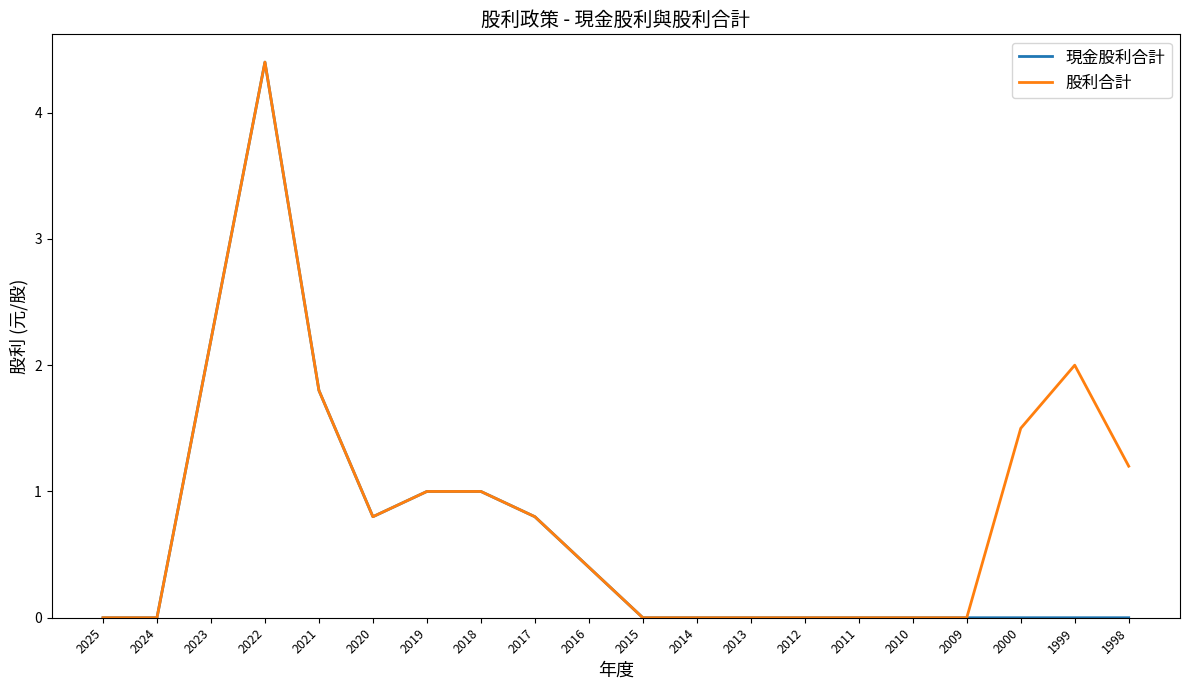

At which category is the sum across all series the highest?

2022